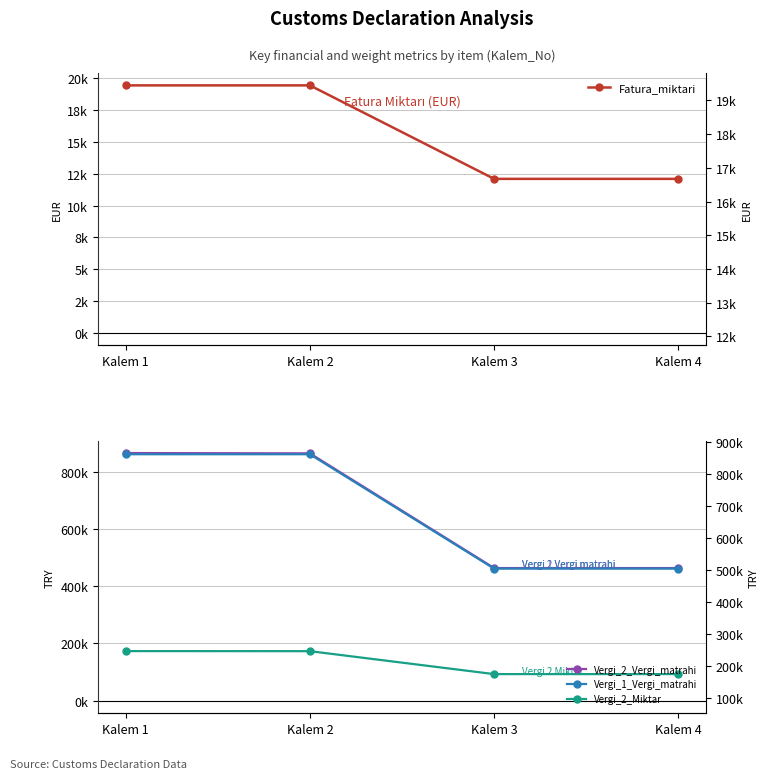

Does the chart have visible grid lines?

Yes